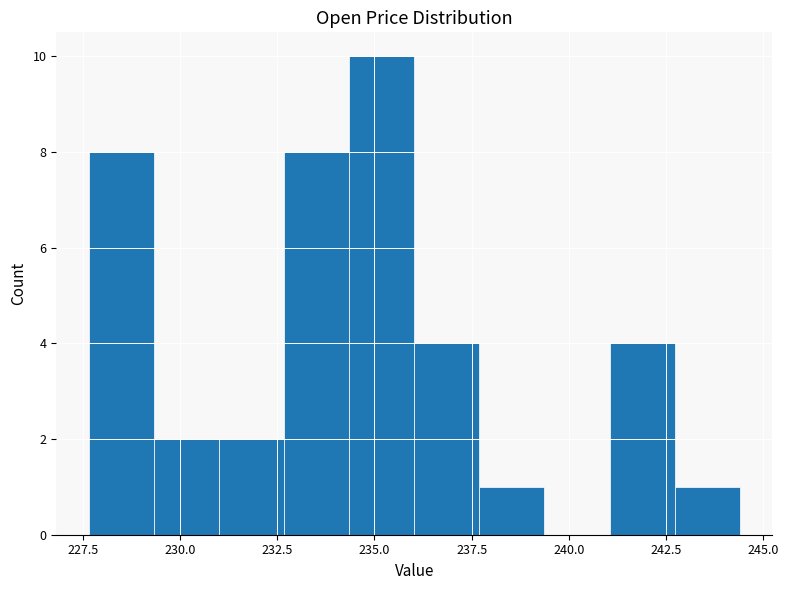

Read against the x-axis, roughly where is the centre of the tallest bar?

235.0